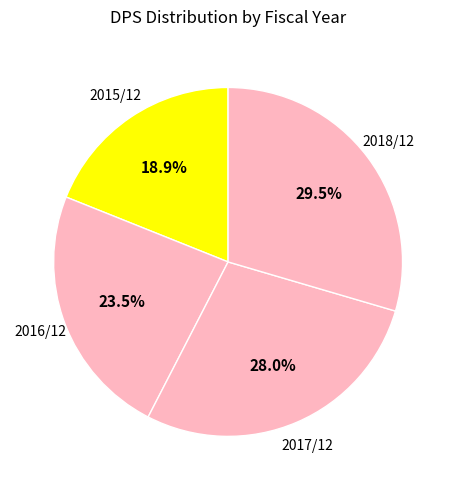

Count the number of slices in the pie.

4